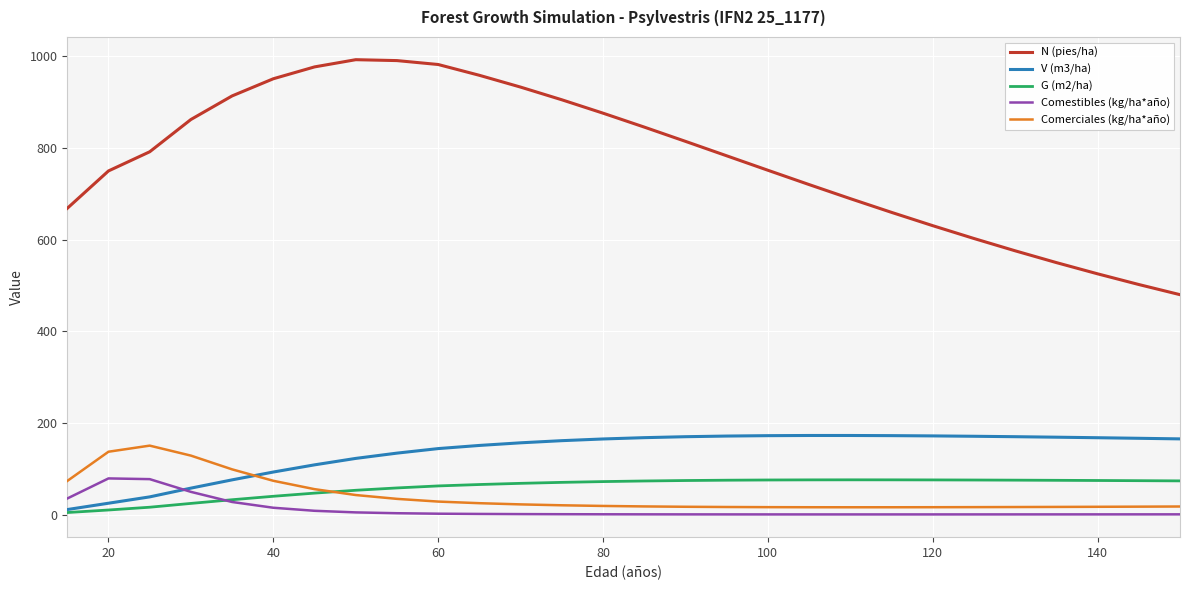

True or false: N (pies/ha) and G (m2/ha) intersect in this chart.

False